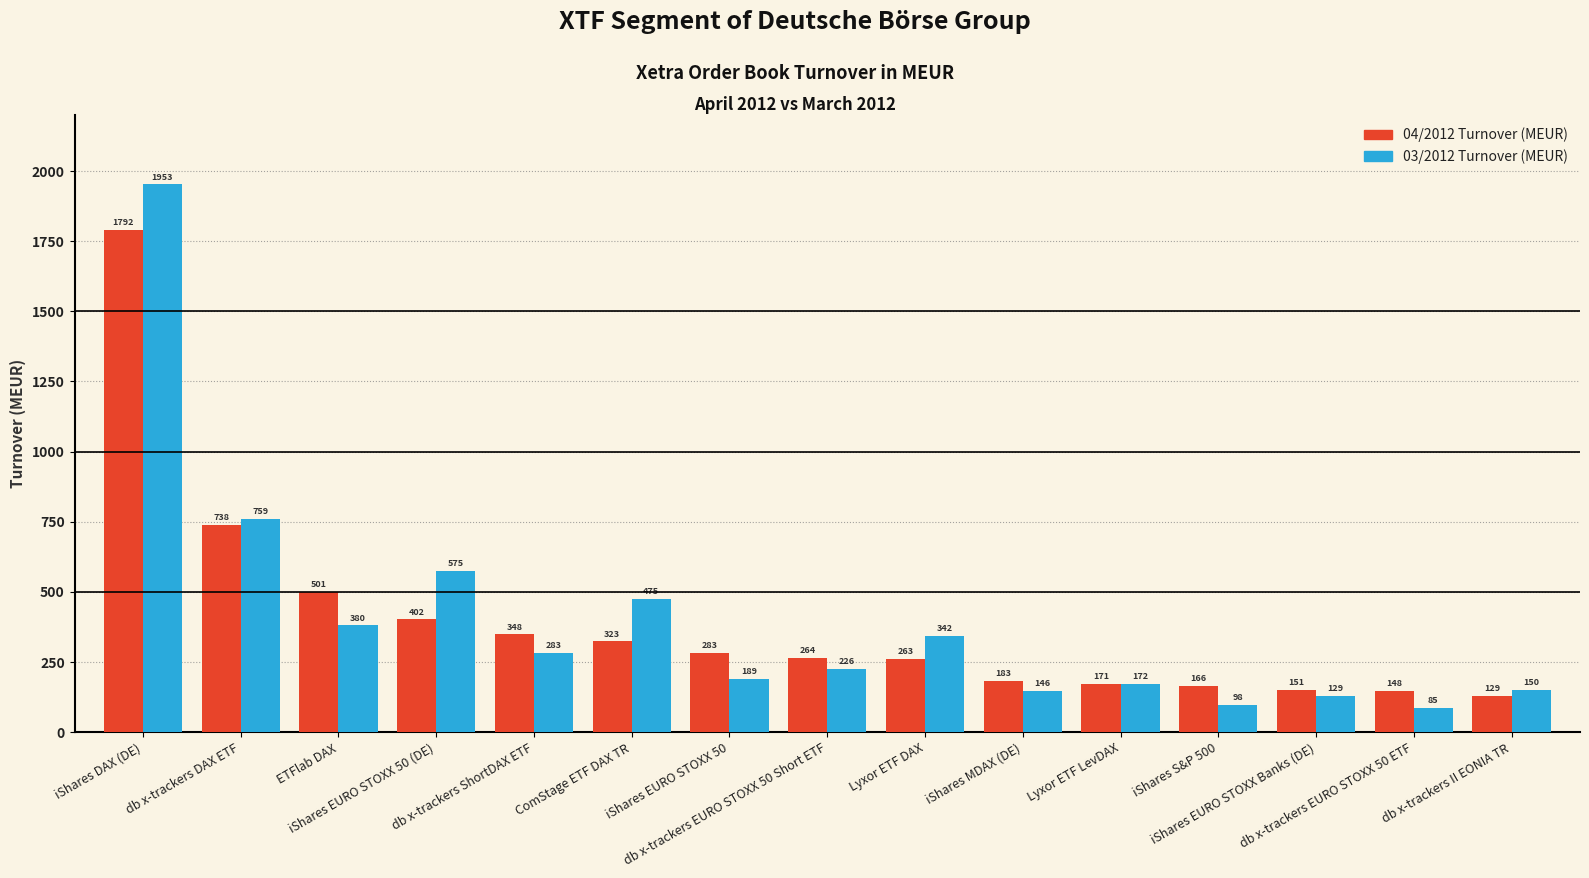

What is the difference between the highest and lowest values at db x-trackers ShortDAX ETF?

64.7